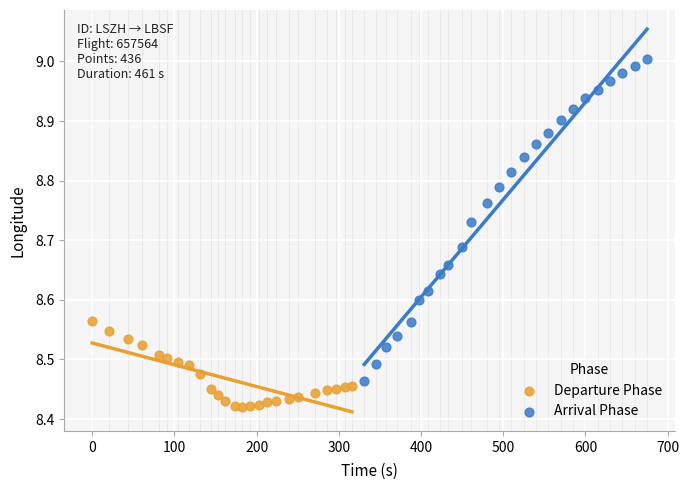

Which series reaches the minimum Y coordinate?

Departure Phase